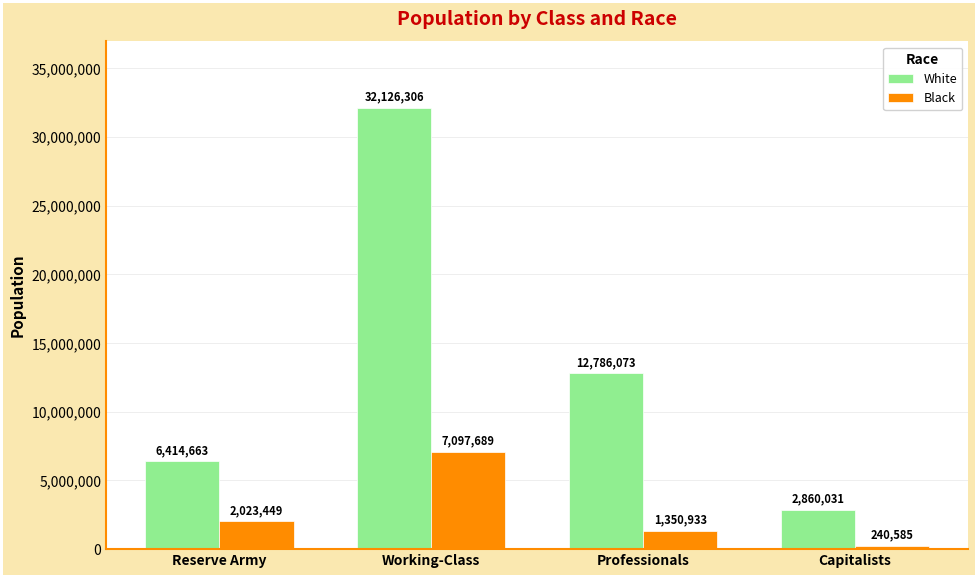

What are all the series names shown in the legend?

White, Black